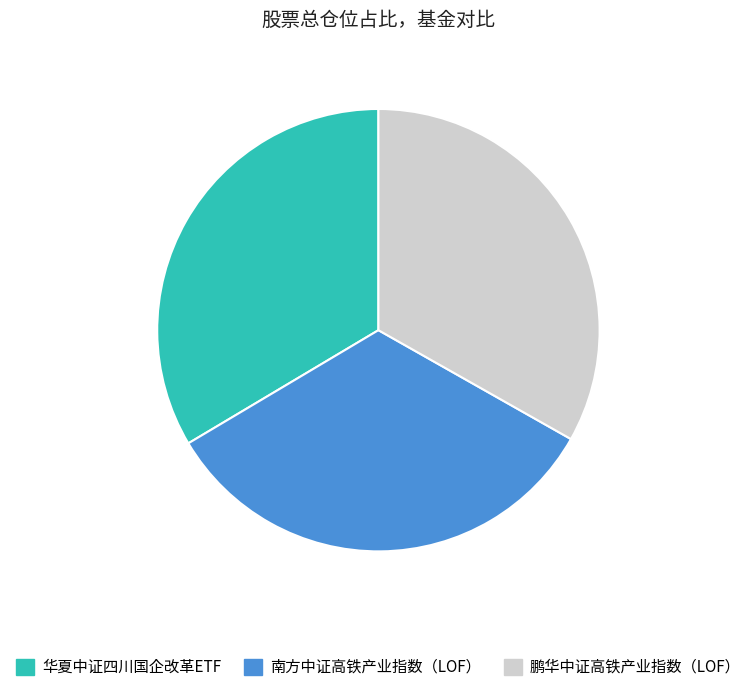

Is the sum of 华夏中证四川国企改革ETF and 南方中证高铁产业指数（LOF） greater than half?

Yes